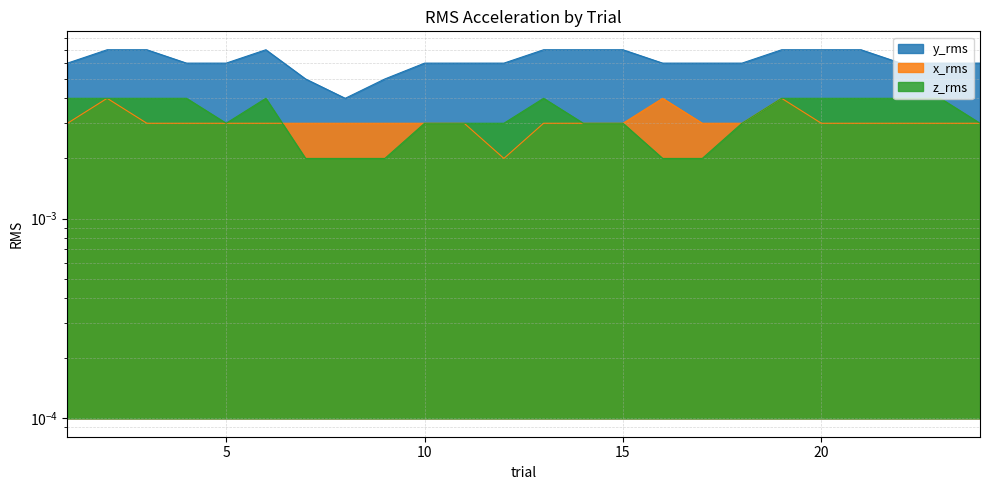

Which series has the largest total across all categories?

y_rms